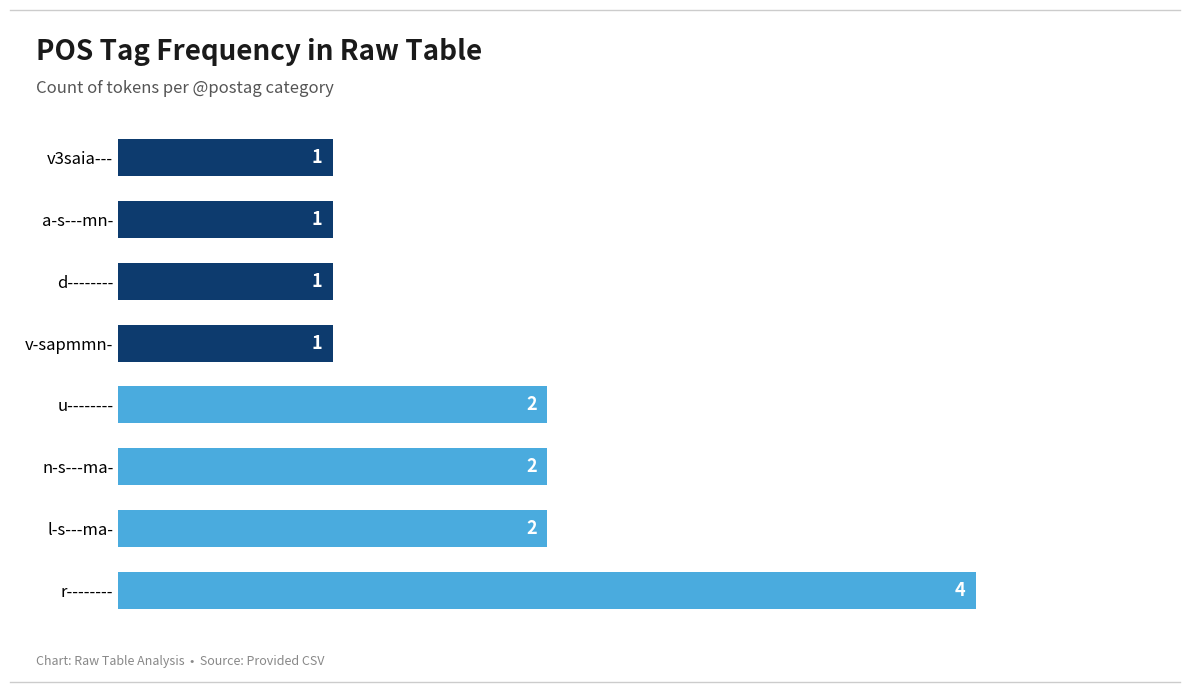

How many bars are there in total?

8